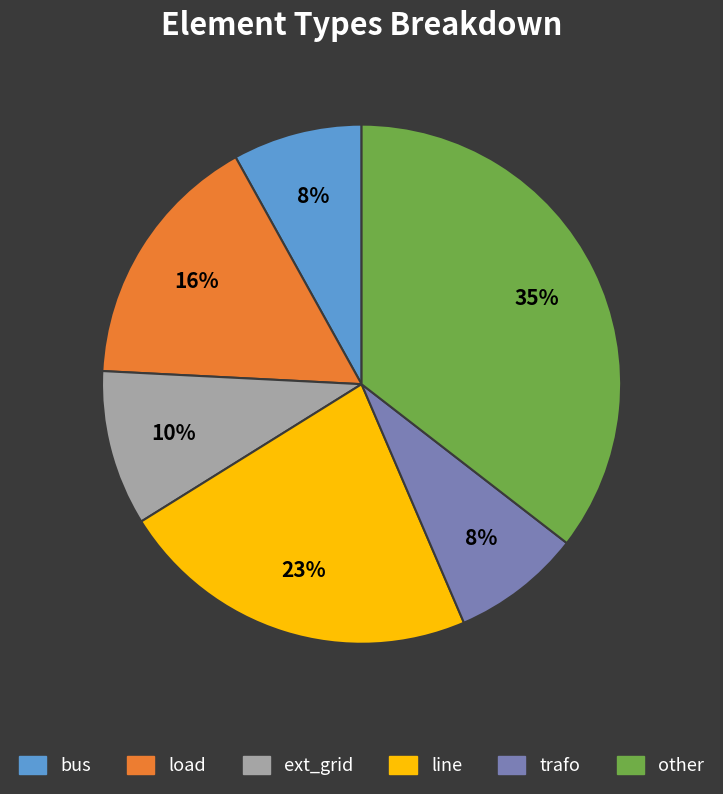

Do line and other together represent more than half of the pie?

Yes